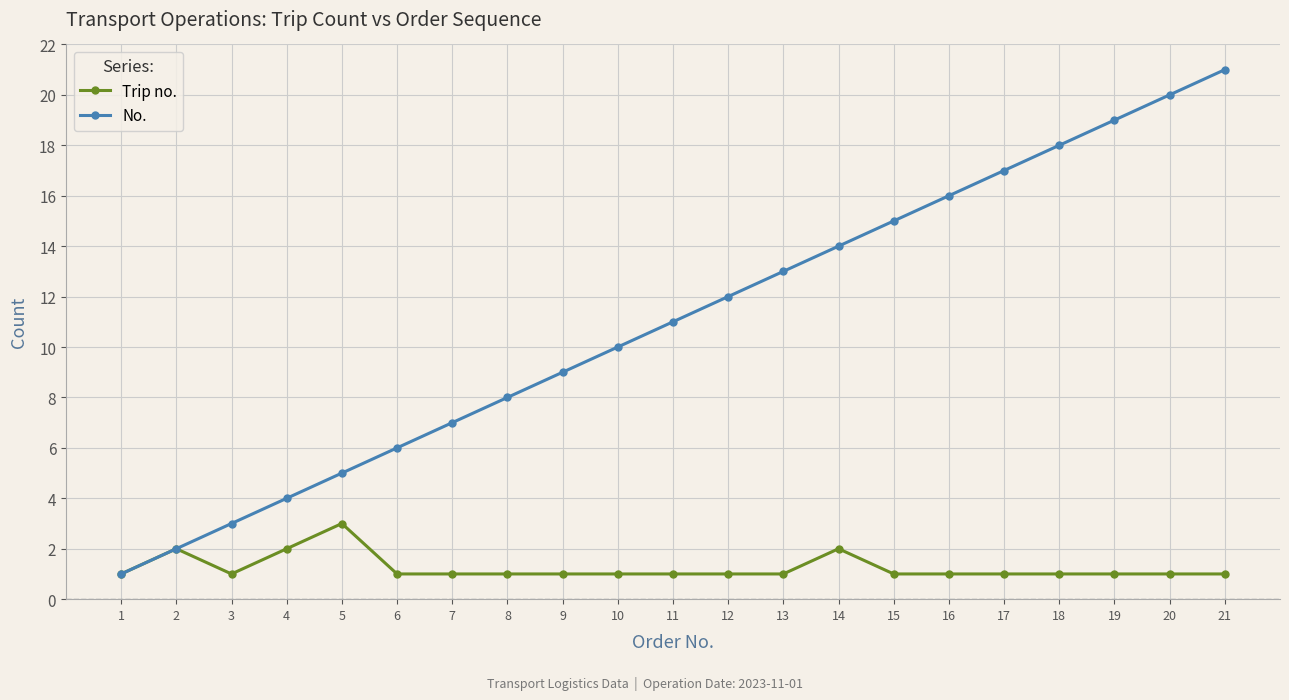

List the labels in order of No. value, smallest first.

1, 2, 3, 4, 5, 6, 7, 8, 9, 10, 11, 12, 13, 14, 15, 16, 17, 18, 19, 20, 21